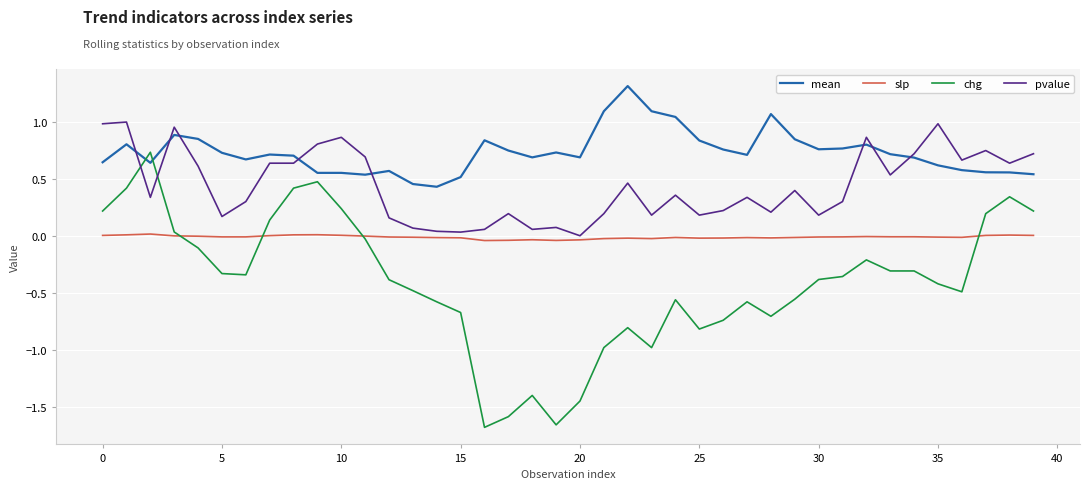

At how many categories does at least one series exceed 0?

40